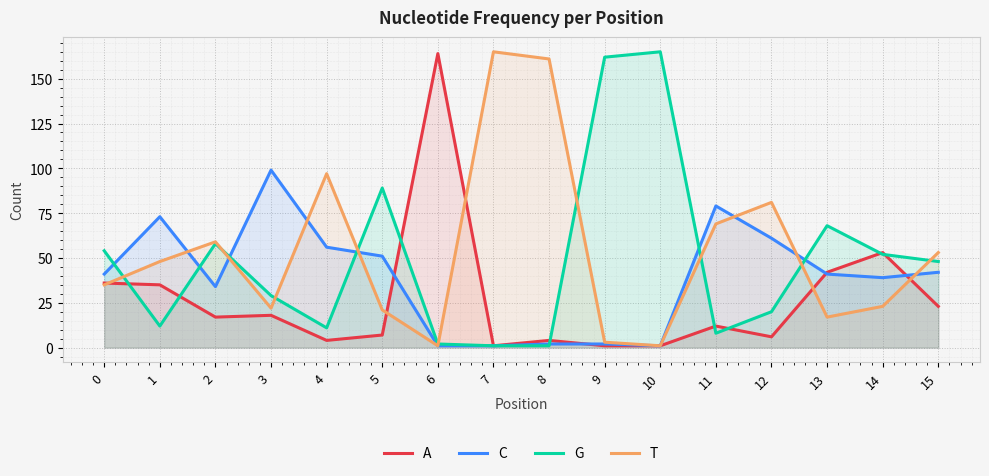

What is the total value across all series at 13?

168